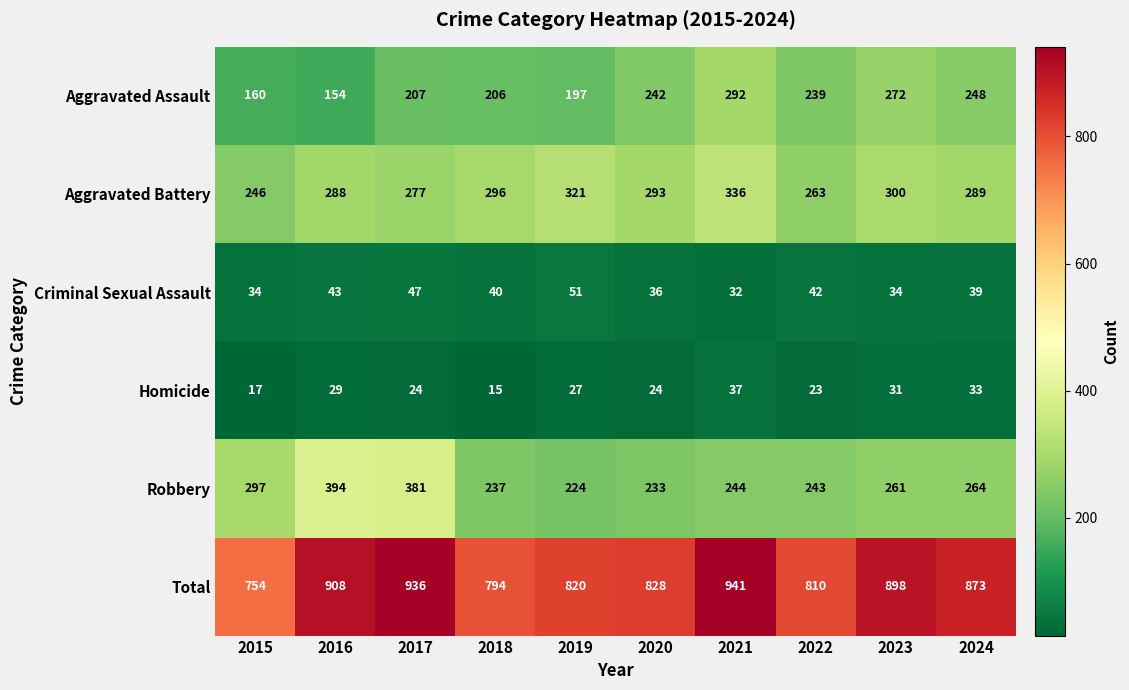

What is the maximum value shown in the chart?

941